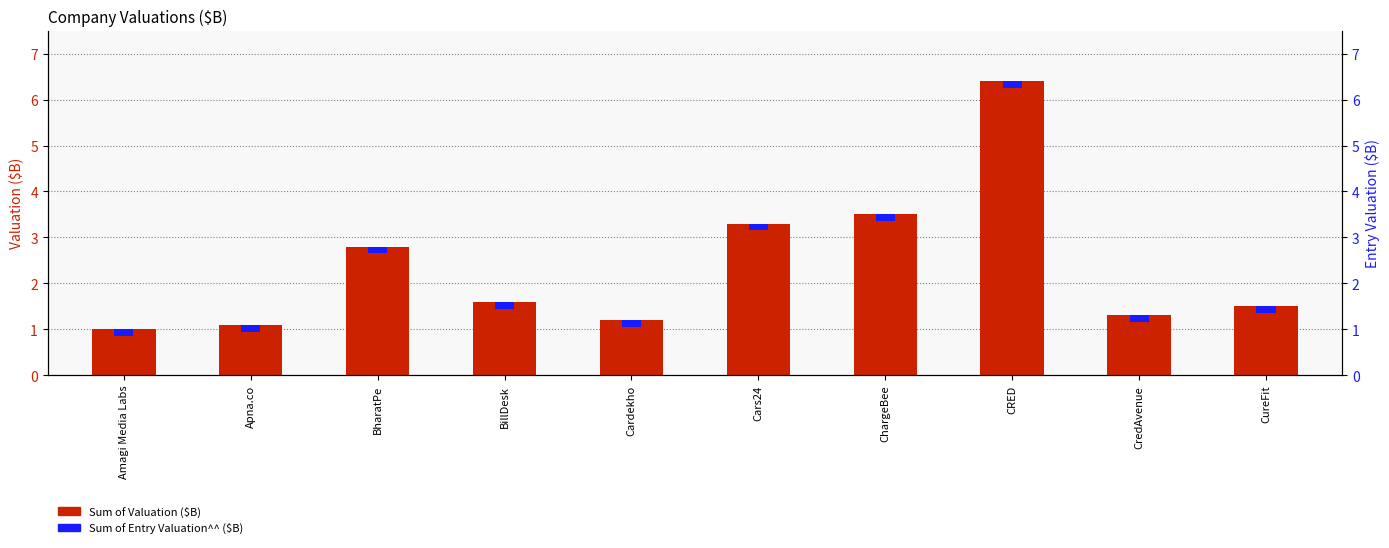

Reading left to right, transcribe all the data shown in this chart.

Sum of Valuation ($B): Amagi Media Labs=1.0	Apna.co=1.1	BharatPe=2.8	BillDesk=1.6	Cardekho=1.2	Cars24=3.3	ChargeBee=3.5	CRED=6.4	CredAvenue=1.3	CureFit=1.5
Sum of Entry Valuation^^ ($B): Amagi Media Labs=0.2	Apna.co=0.2	BharatPe=0.2	BillDesk=0.2	Cardekho=0.2	Cars24=0.2	ChargeBee=0.2	CRED=0.2	CredAvenue=0.2	CureFit=0.2